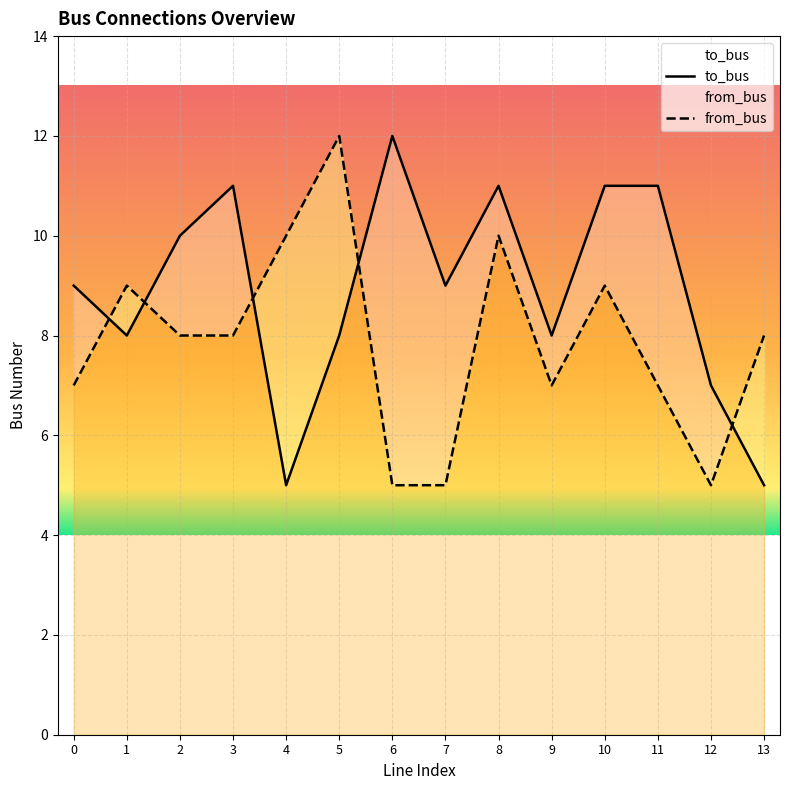

Reading right to left, extract all data points from this chart.

to_bus: 13=5	12=7	11=11	10=11	9=8	8=11	7=9	6=12	5=8	4=5	3=11	2=10	1=8	0=9
from_bus: 13=8	12=5	11=7	10=9	9=7	8=10	7=5	6=5	5=12	4=10	3=8	2=8	1=9	0=7